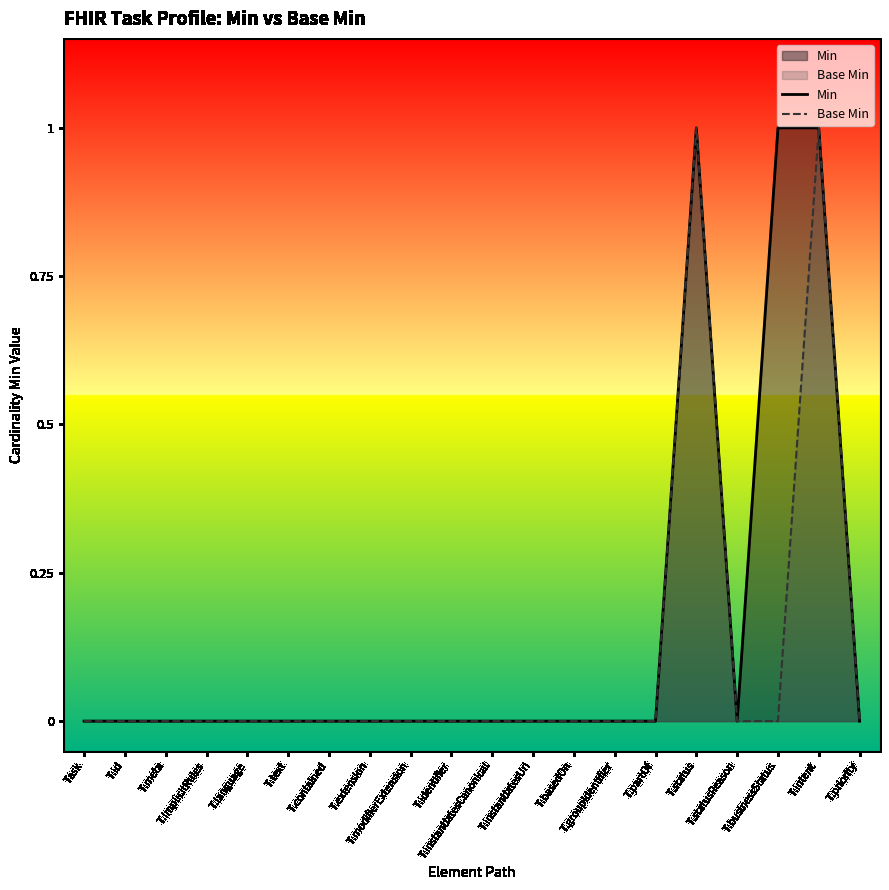

Count the Base Min values in the range 0 to 1.

20